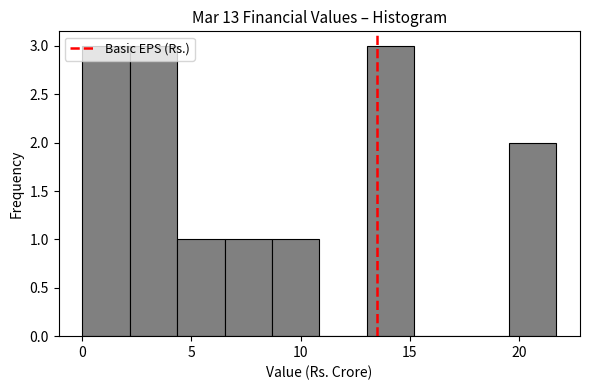

Reading left to right, list every bar in this chart as the range it spans on the x-axis followed by its height. Neither the bar edges nor the heights are printed on the chart, so give them approximately, as read against the axes.

0.0 to 2.0: 3
2.0 to 4.5: 3
4.5 to 6.5: 1
6.5 to 8.5: 1
8.5 to 11.0: 1
11.0 to 13.0: 0
13.0 to 15.0: 3
15.0 to 17.5: 0
17.5 to 19.5: 0
19.5 to 21.5: 2